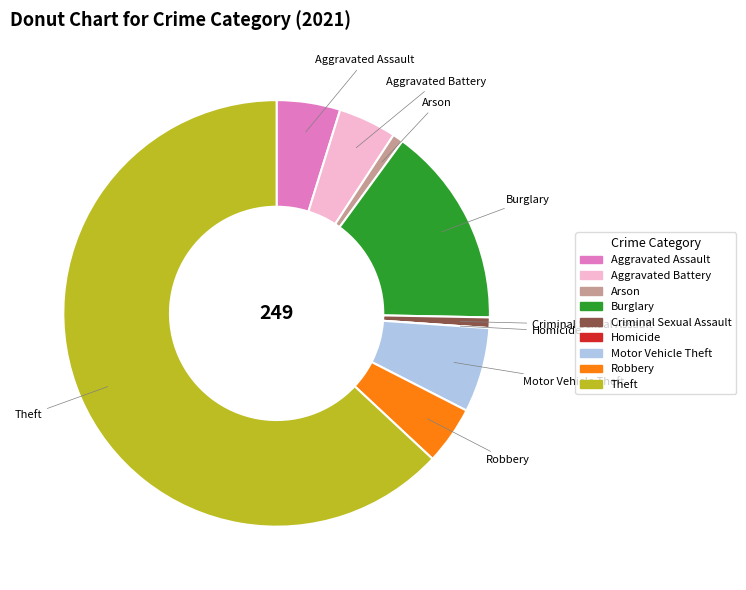

The Aggravated Battery slice represents 17% of the pie. True or false?

False